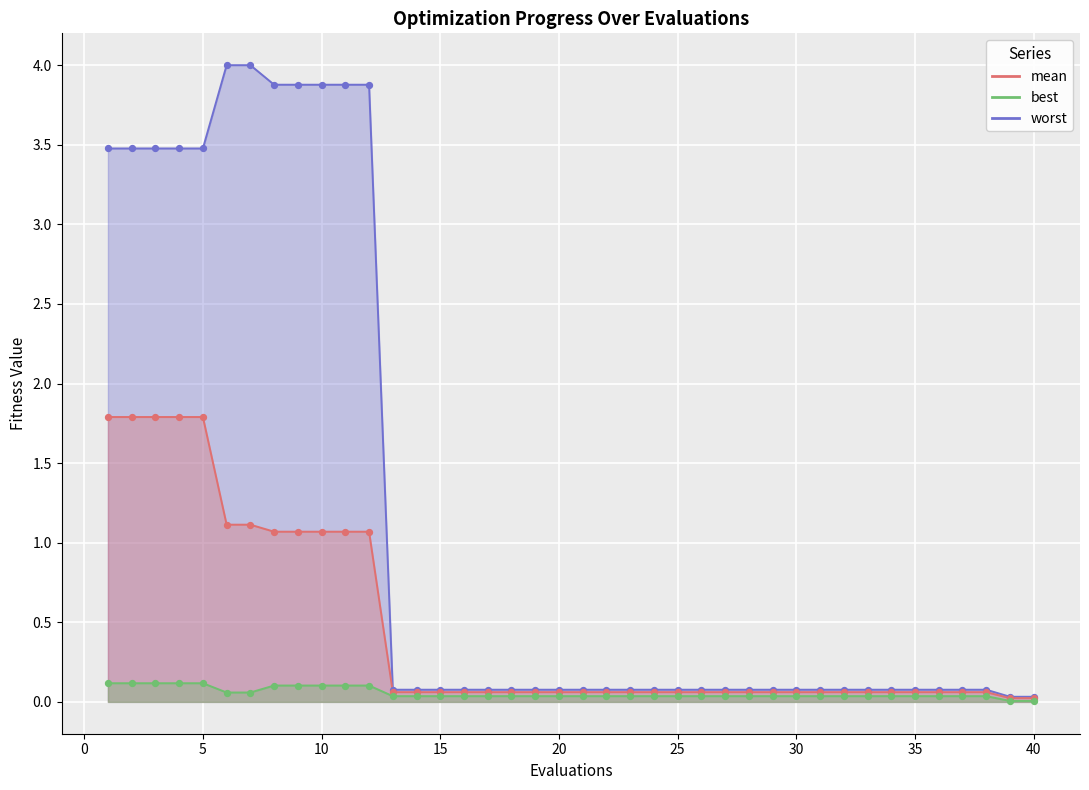

At which category is the sum across all series the highest?

1